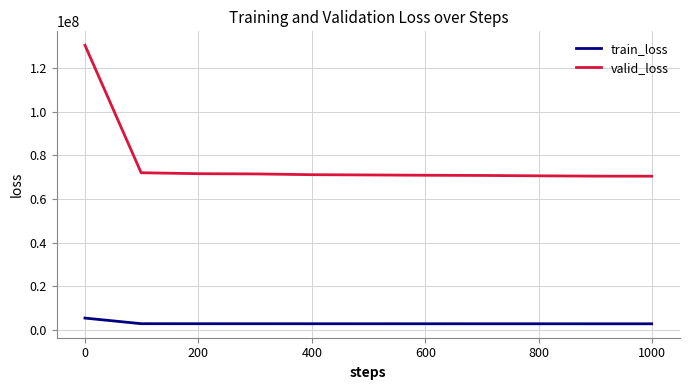

What is the maximum value shown in the chart?

130512324.4